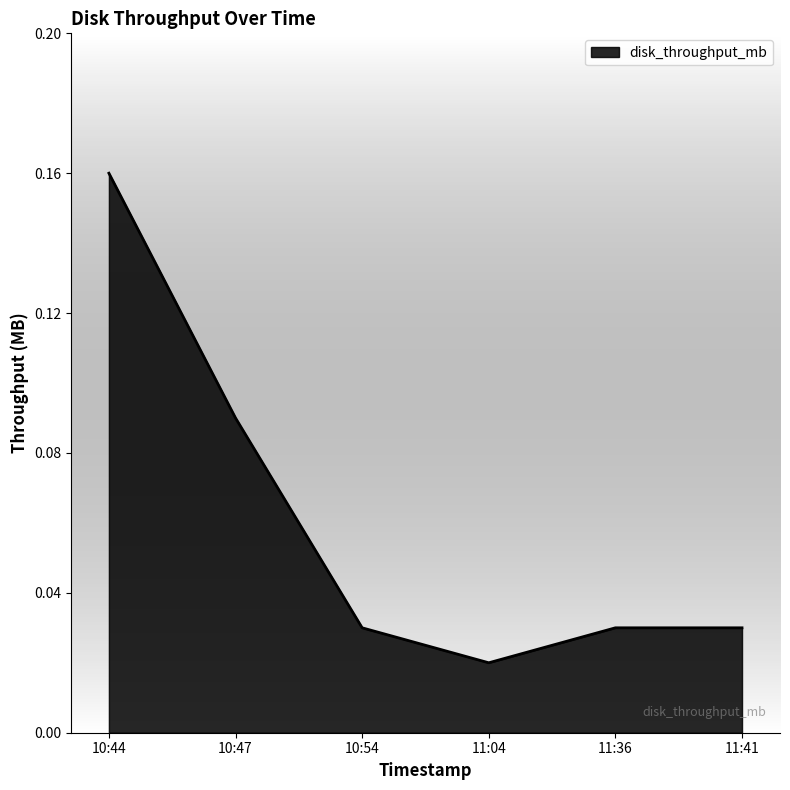

What is the sum of all values?

0.4